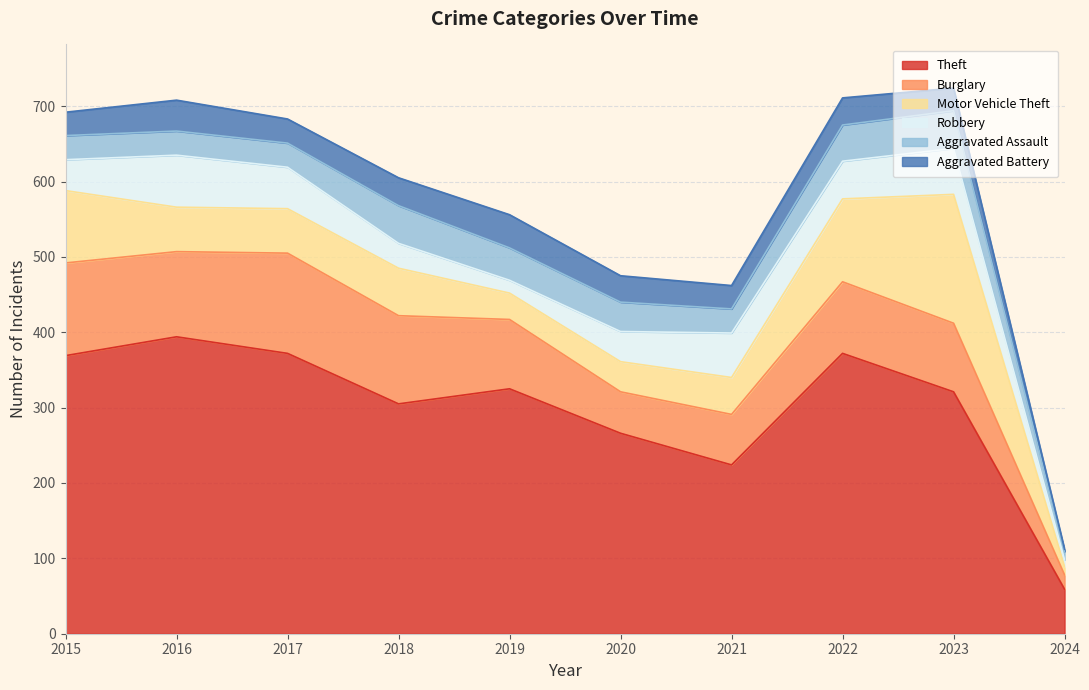

What value does the Aggravated Assault series have at 2020, to the nearest 10?

40